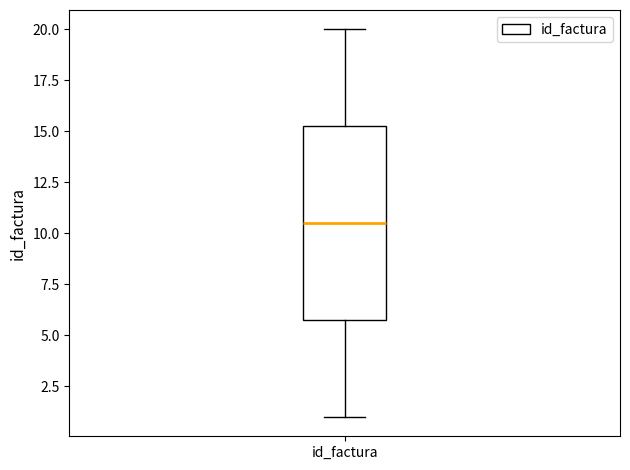

Transcribe this box plot: give where the median line is, the range the box spans, and where the two whiskers end, as read against the y-axis. The values are not printed on the chart, so give them approximately, as read against the axis.

median 10.5, box 6.0 to 15.5, whiskers 1.0 to 20.0